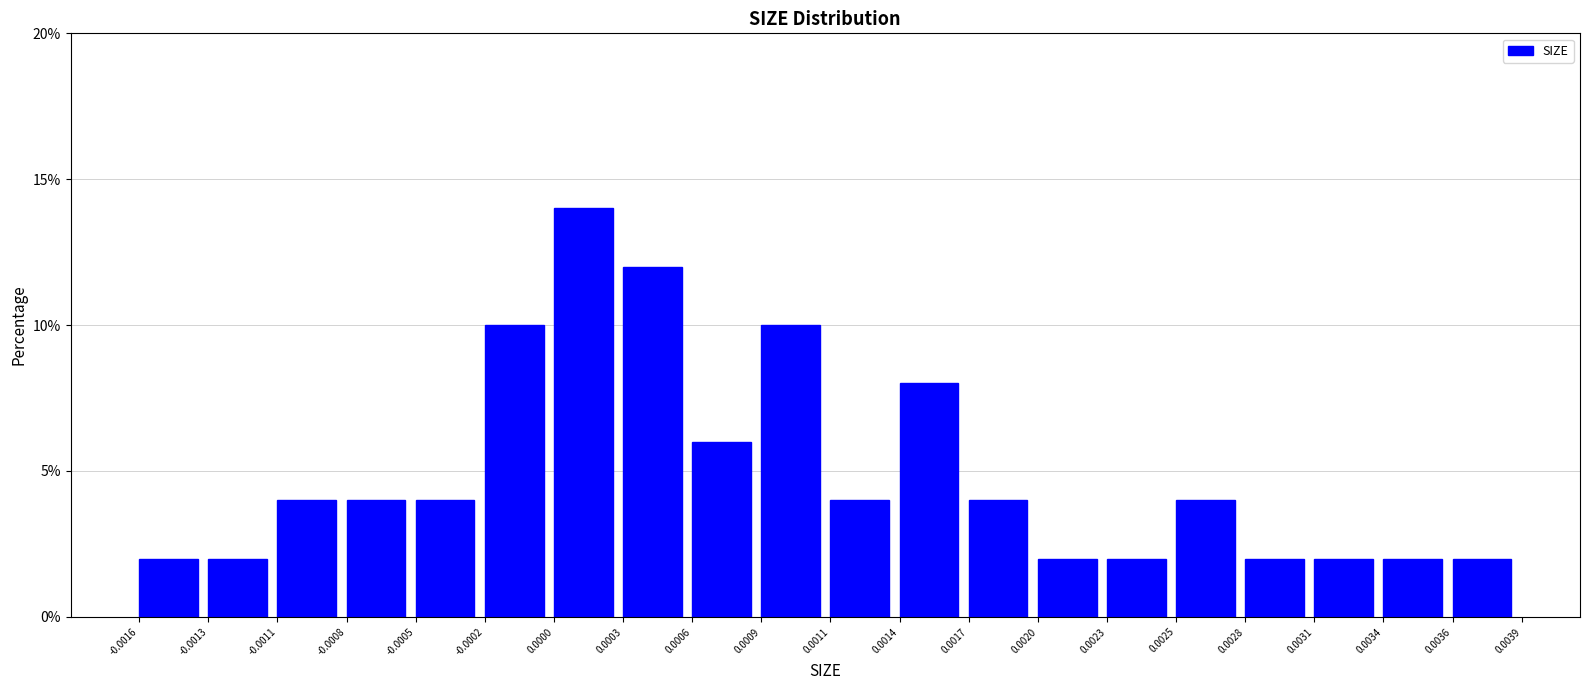

What is the height of the bar covering 0.0009 to 0.0011 on the x-axis? The values are not printed on the chart, so give them approximately, as read against the axis.

10